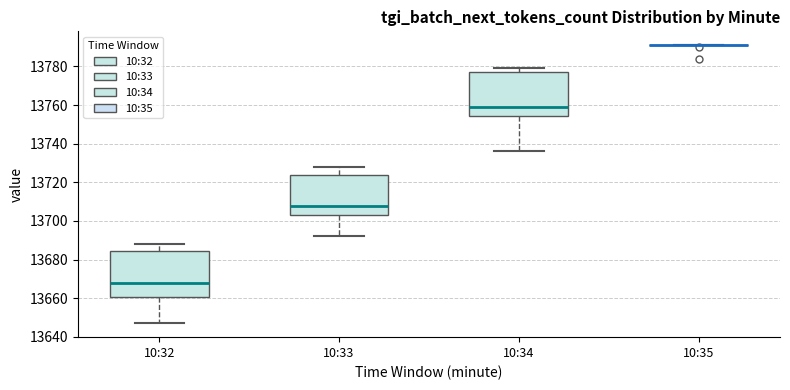

Where does the upper whisker of the box for 10:32 end on the y-axis? The values are not printed on the chart, so give them approximately, as read against the axis.

13688